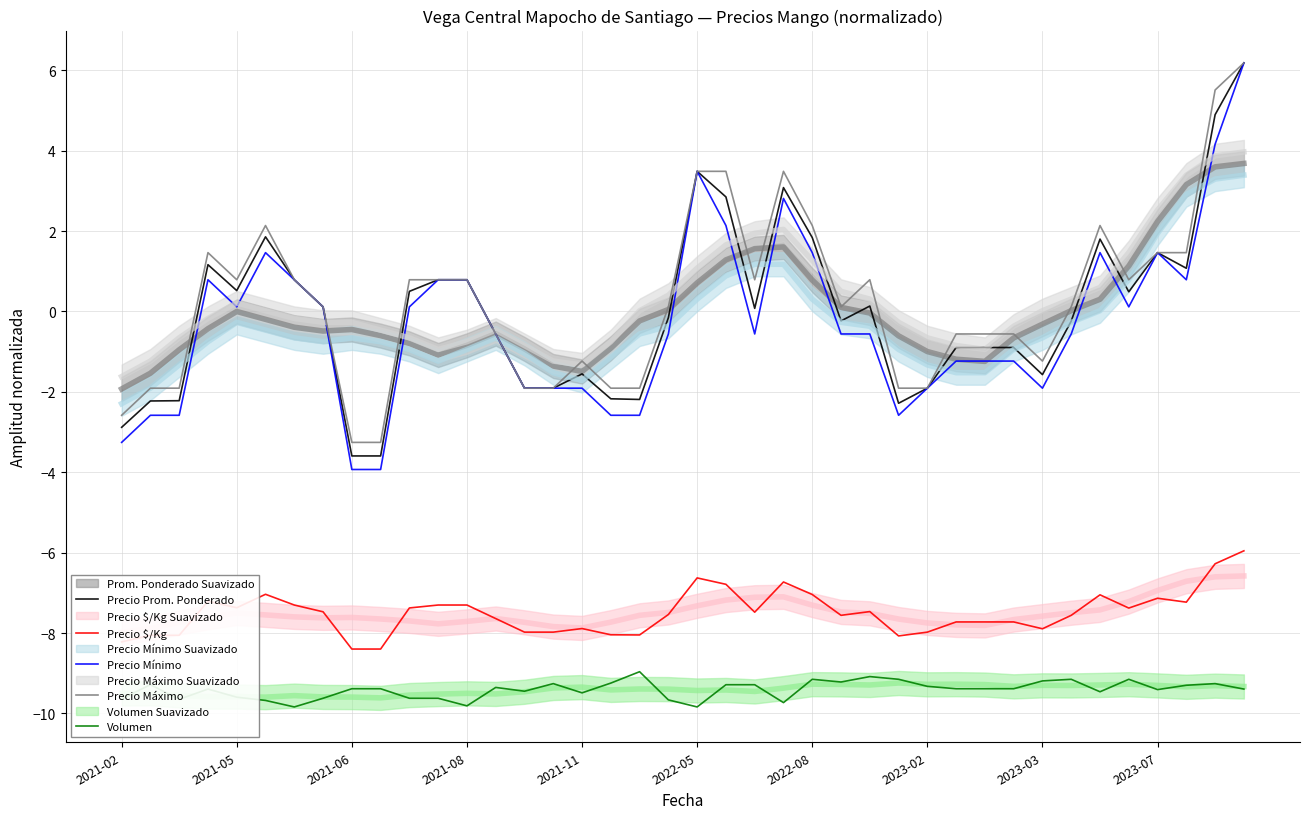

How many interior local valleys does the Precio Máximo series have?

5